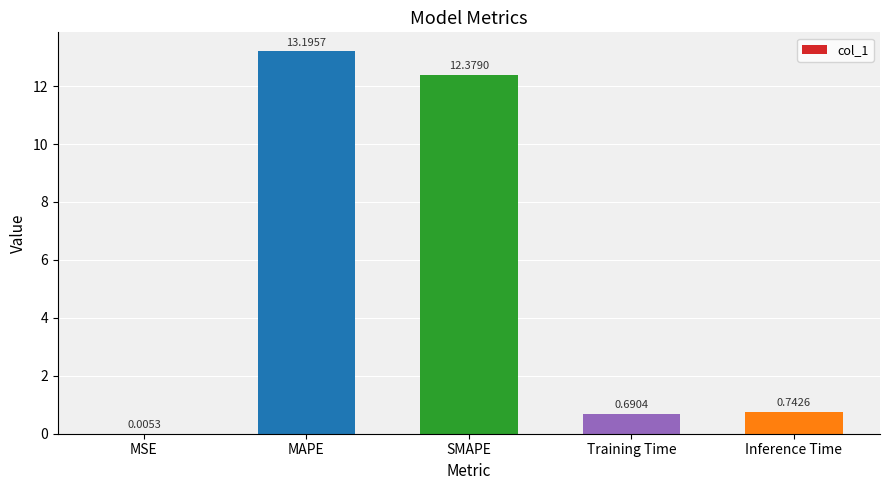

Are the bars horizontal?

No